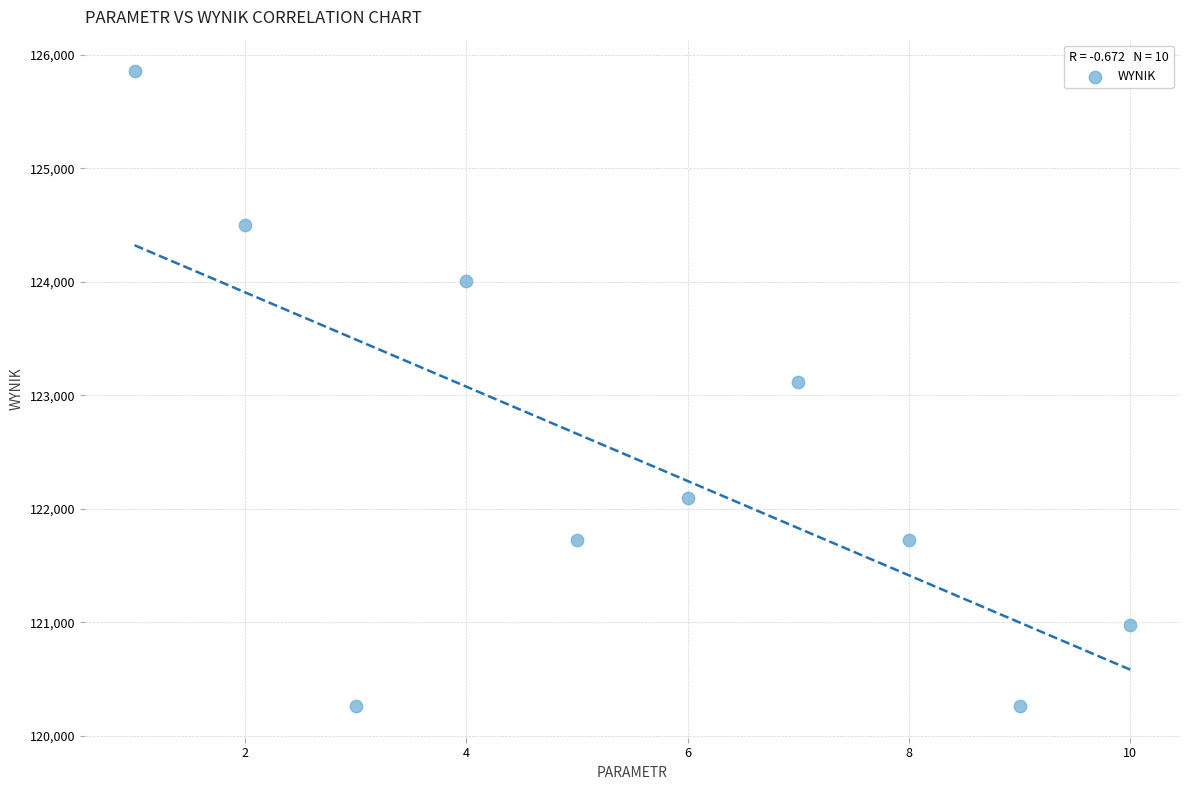

What is the range of Y values (max minus min)?

5589.8